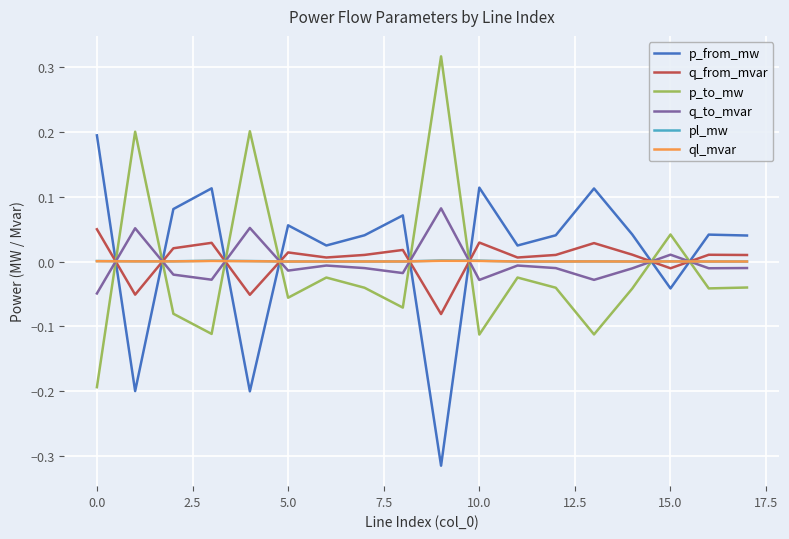

True or false: q_to_mvar and p_from_mw intersect in this chart.

True